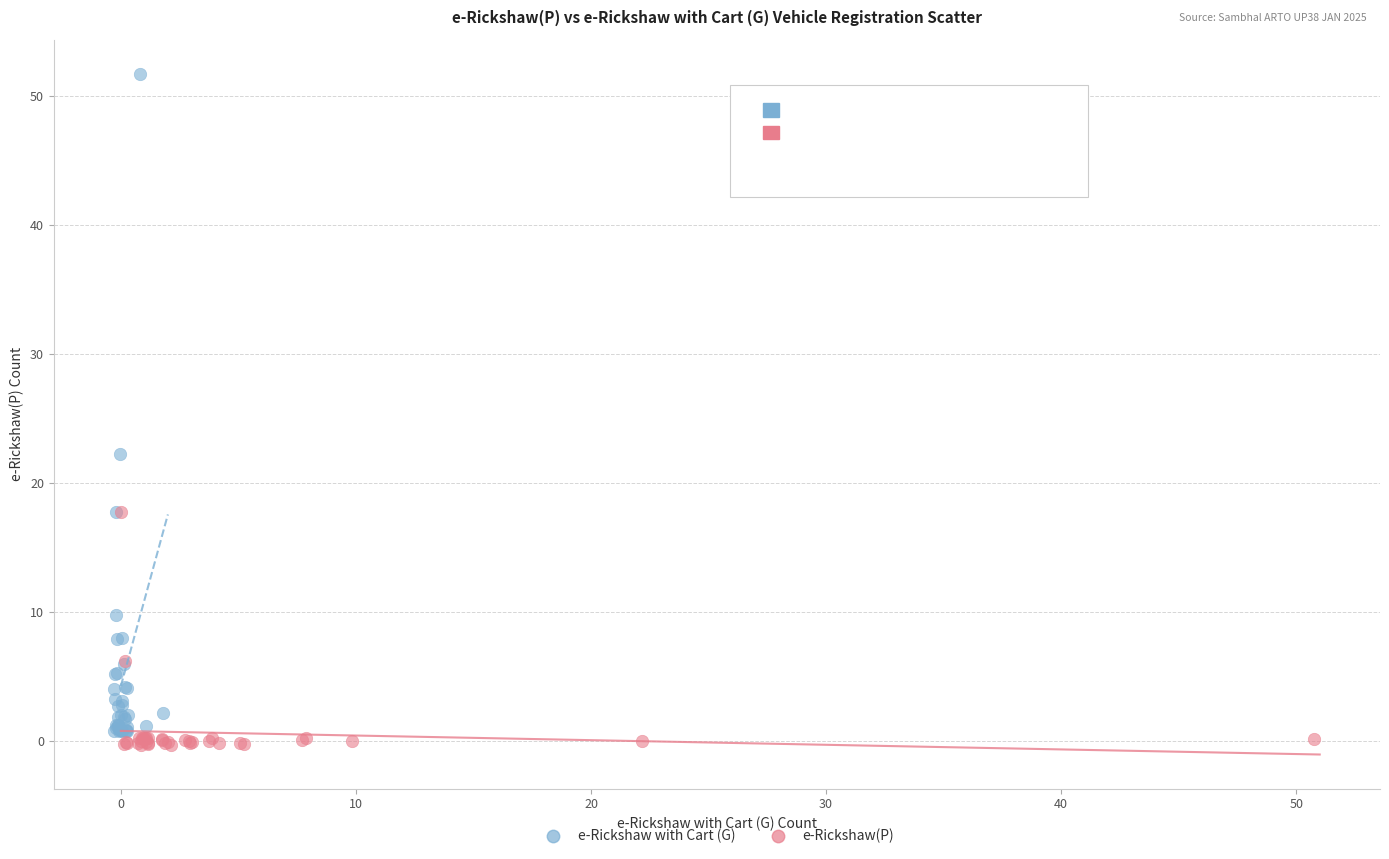

Which series has the widest spread of Y values?

e-Rickshaw with Cart (G)